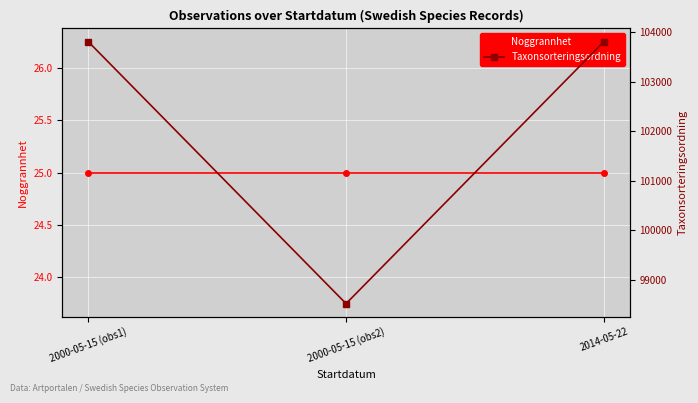

True or false: Noggrannhet has a value of 25 at 2014-05-22.

True